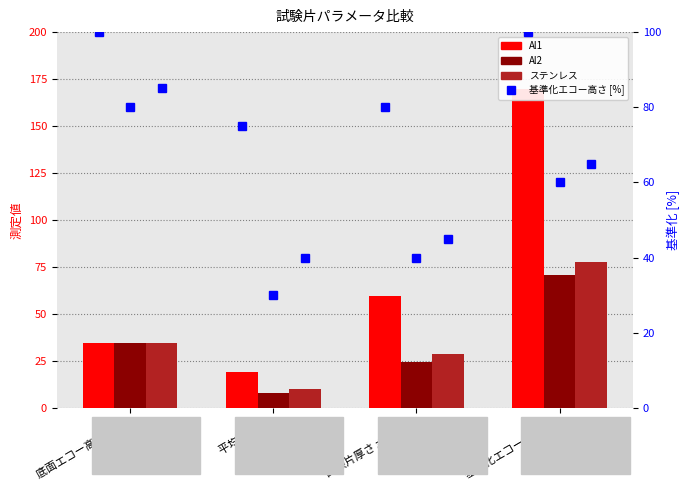

Are the bars grouped side by side (vs. stacked)?

Yes